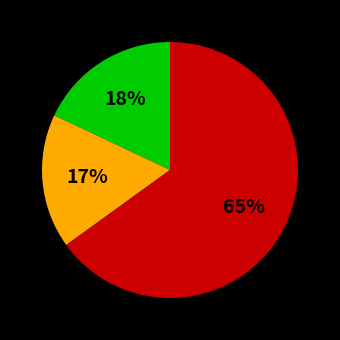

To the nearest percent, what is the difference between the largest and smallest slice percentages?

48%